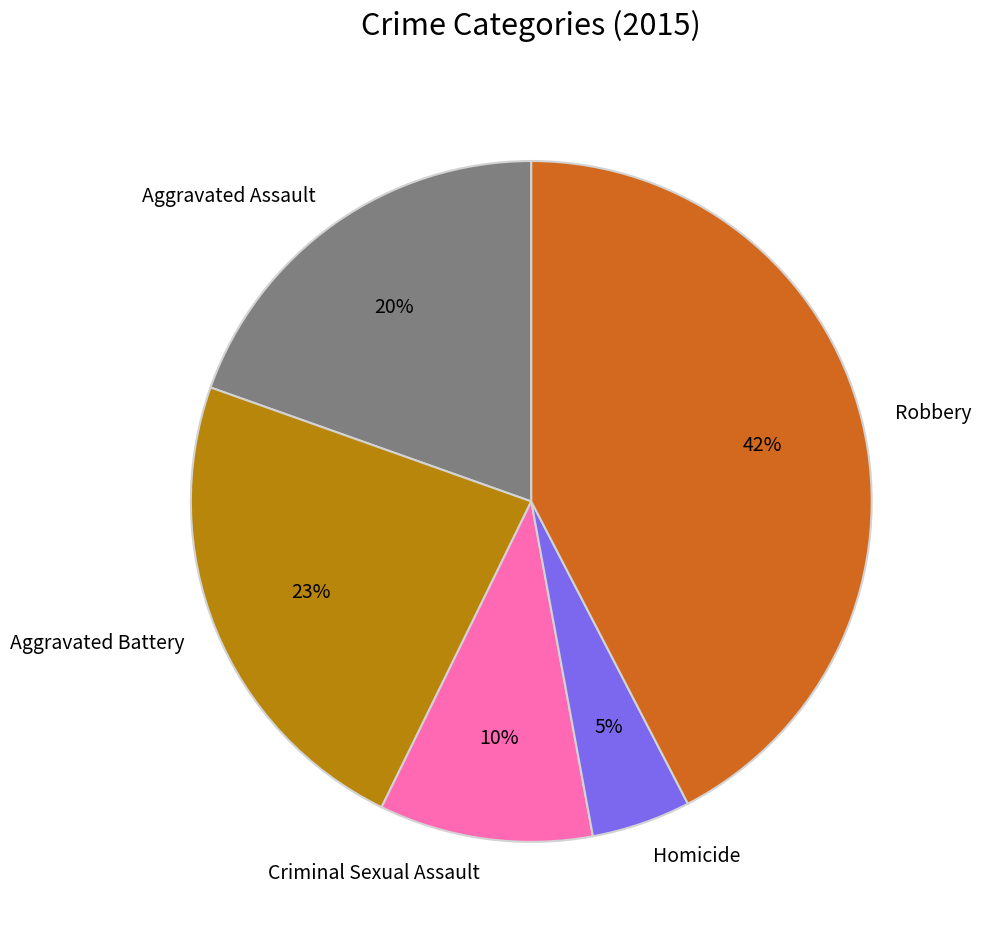

Which slice is the smallest?

Homicide